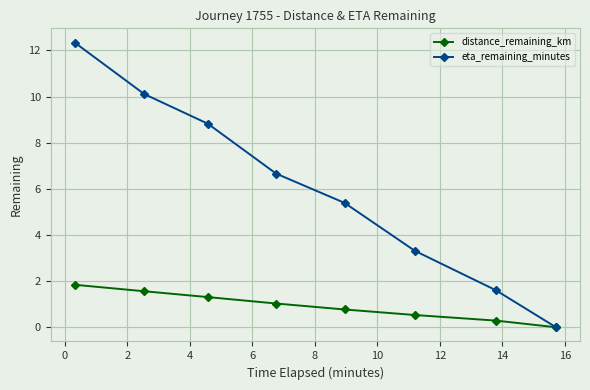

Reading left to right, transcribe all the data shown in this chart.

distance_remaining_km: 1.8	1.6	1.3	1.0	0.8	0.5	0.3	0.0
eta_remaining_minutes: 12.3	10.1	8.8	6.7	5.4	3.3	1.6	0.0